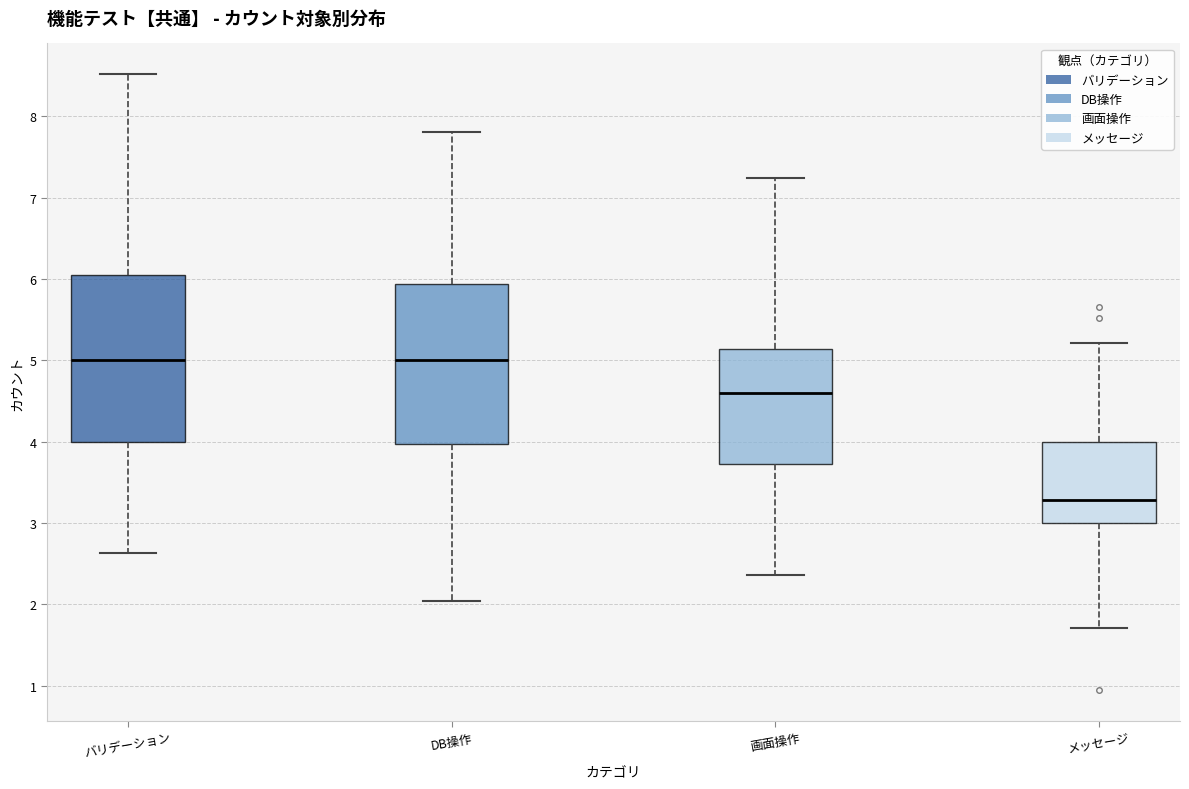

Which box has the lowest median line?

メッセージ